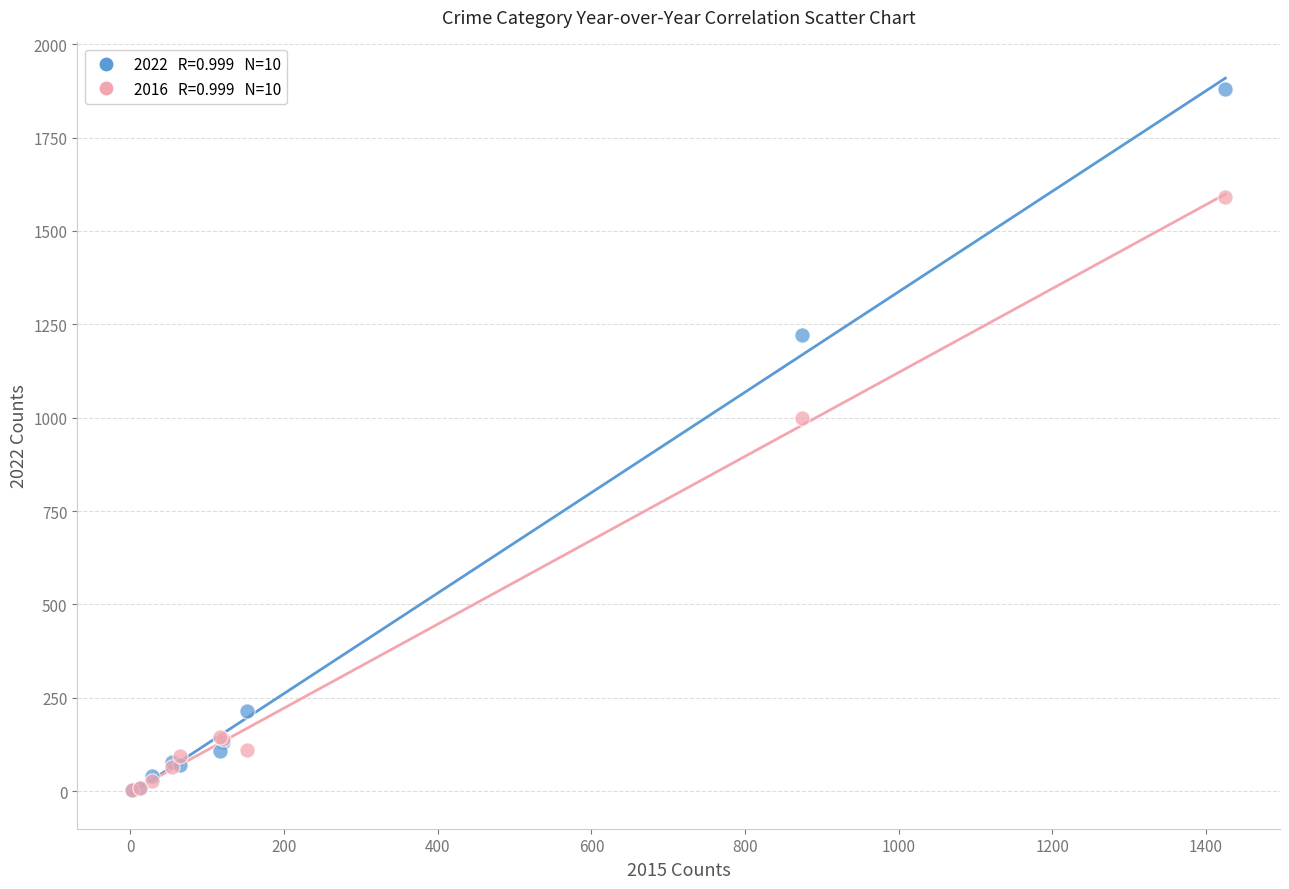

Across all series, what Y value is closest to 940?

999